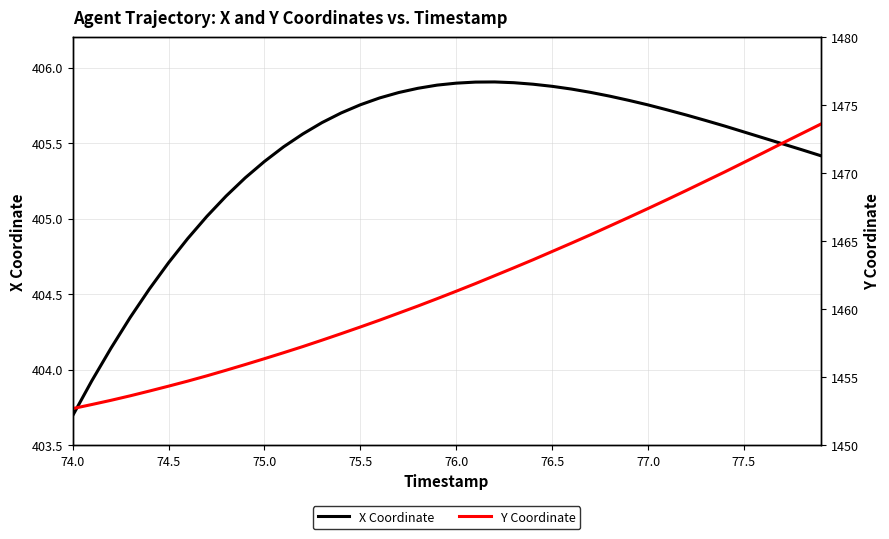

What is the maximum value for Y Coordinate?

1473.6